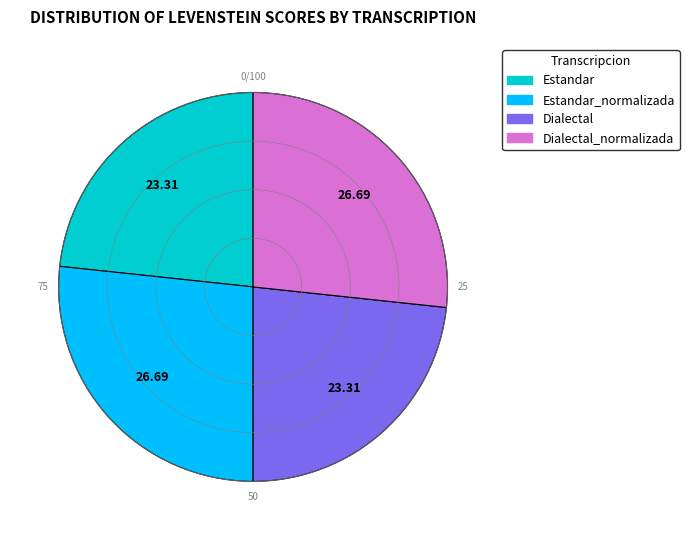

Does any single category account for the majority?

No